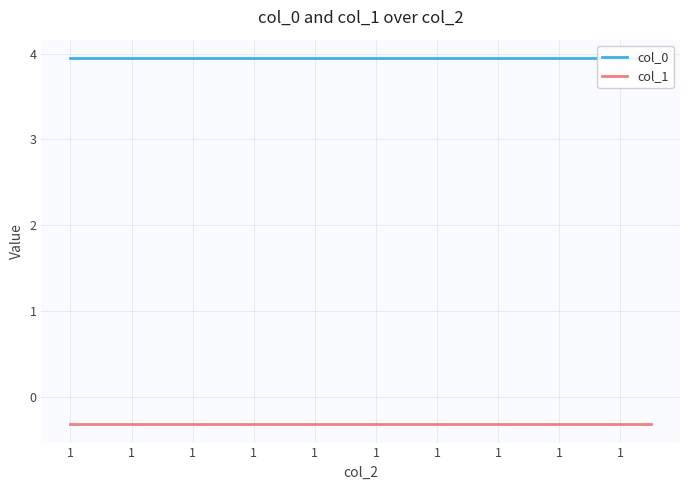

True or false: col_1 has more than 1 points higher than both neighbors.

False